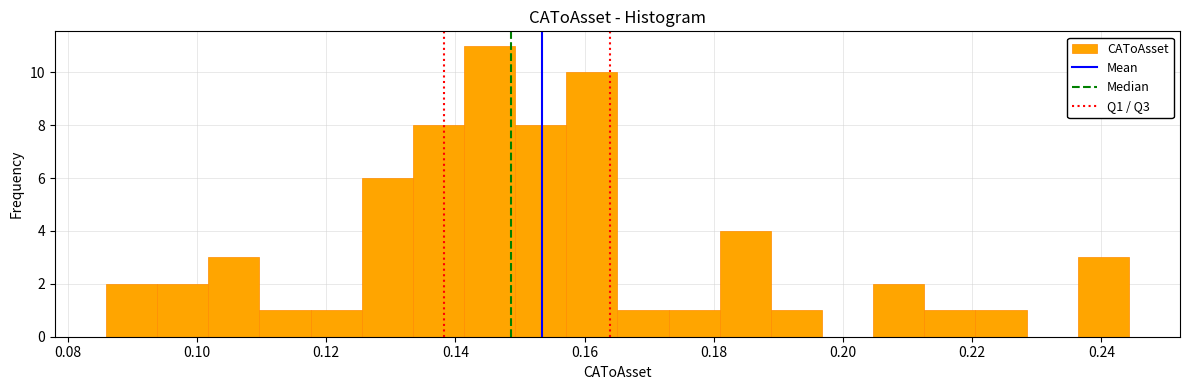

Around what value on the x-axis is the tallest bar? Give the approximate position of its centre, as read against the axis.

0.146